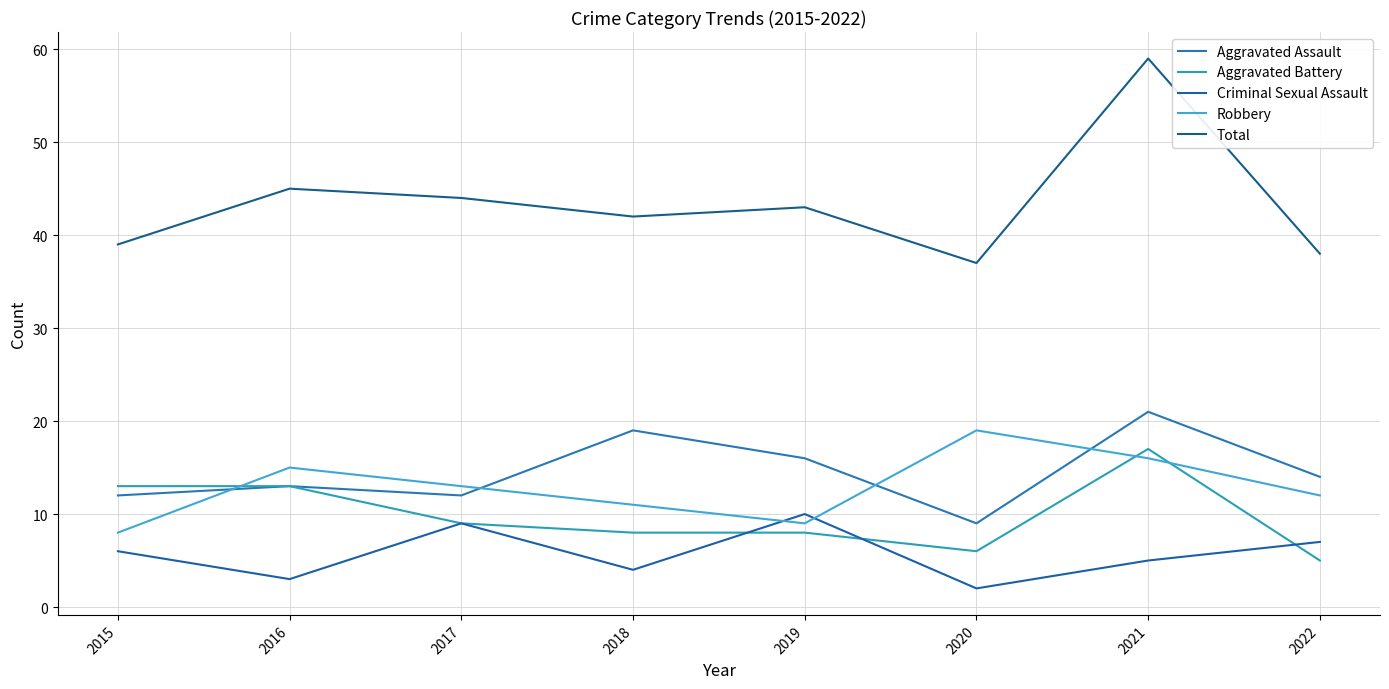

The Aggravated Assault series shows 13 at 2016. True or false?

True